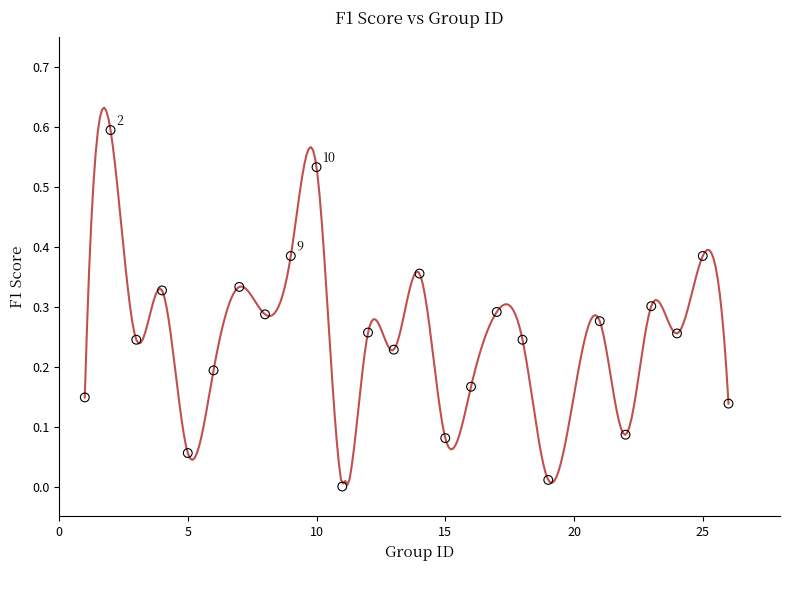

What is the range of Y values (max minus min)?

0.6